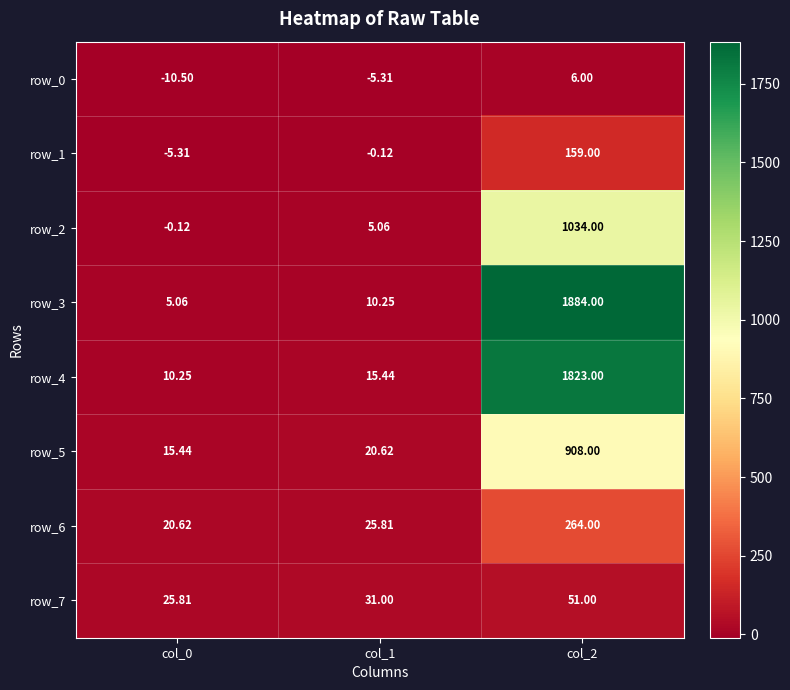

Rank the series at col_2 from lowest to highest value.

row_0, row_7, row_1, row_6, row_5, row_2, row_4, row_3